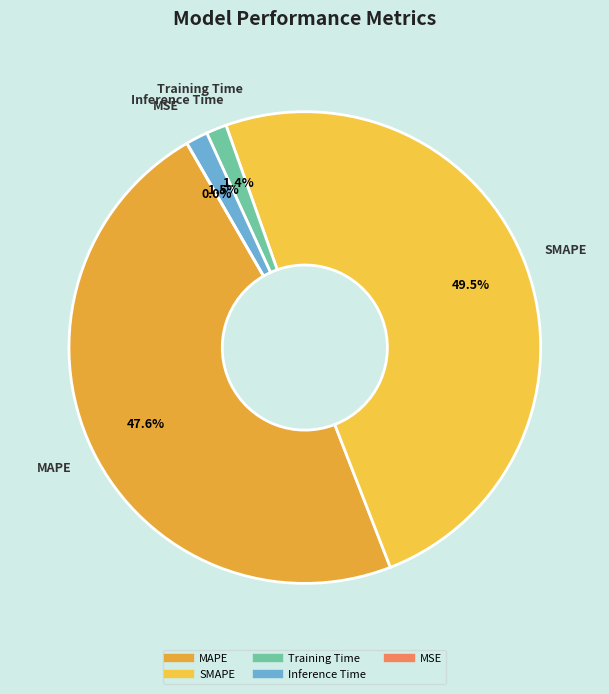

Is it true that MAPE is 53% of the pie?

False